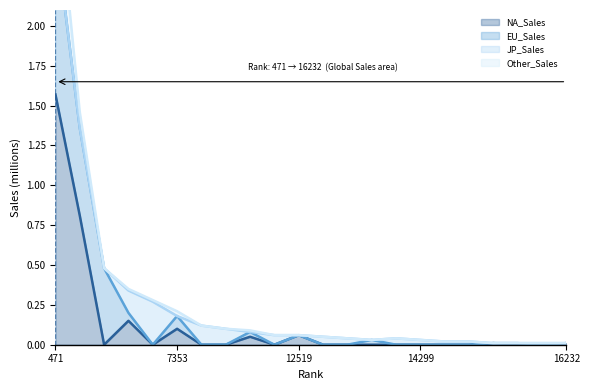

Which series ends up on top after the final intersection of Other_Sales and EU_Sales?

EU_Sales